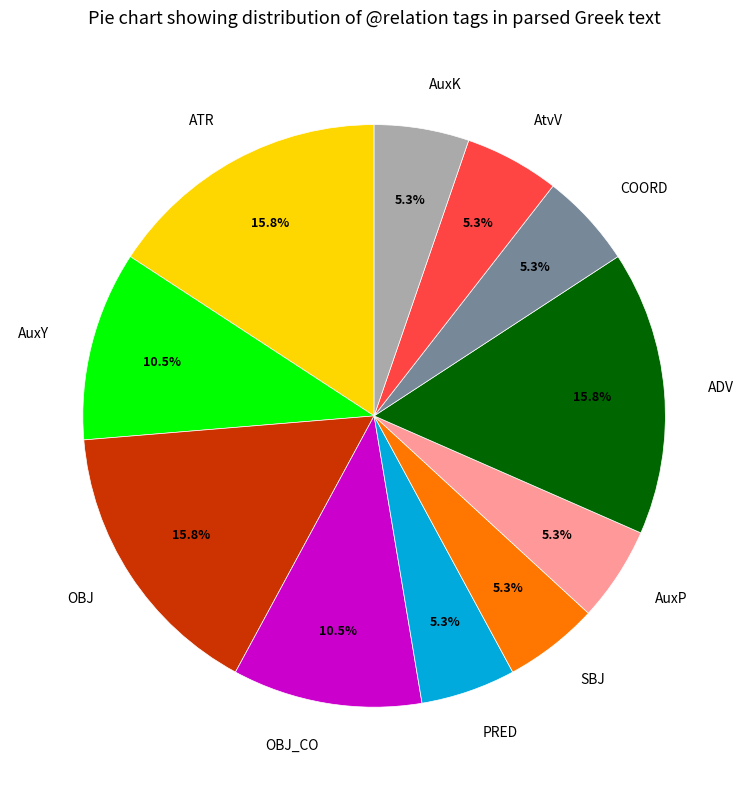

True or false: COORD accounts for 5% of the total.

True